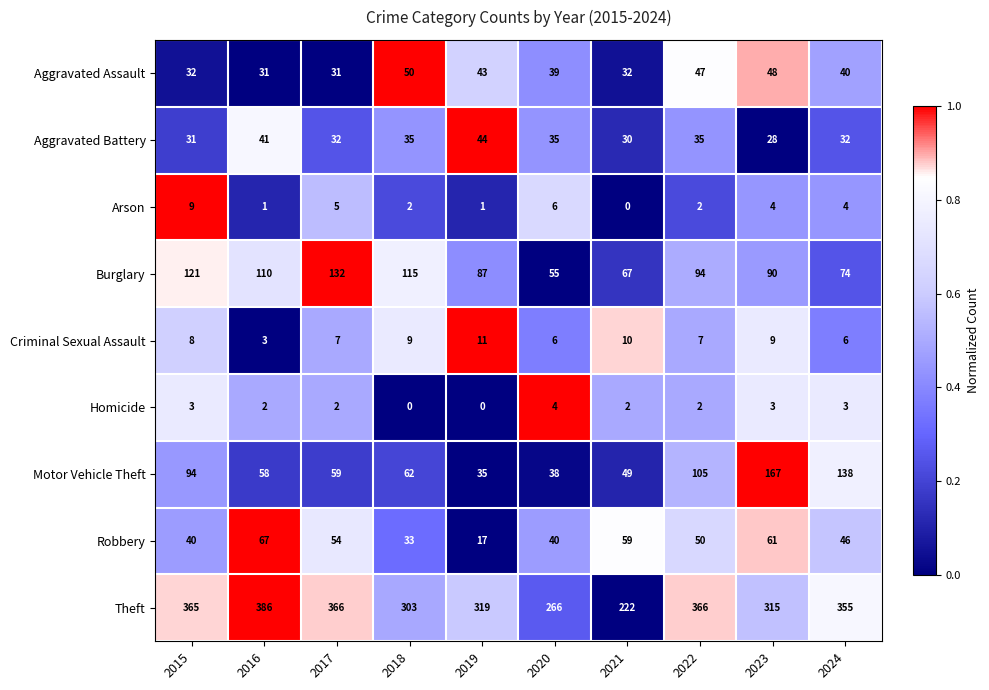

What is the total value across all series at 2017?

688